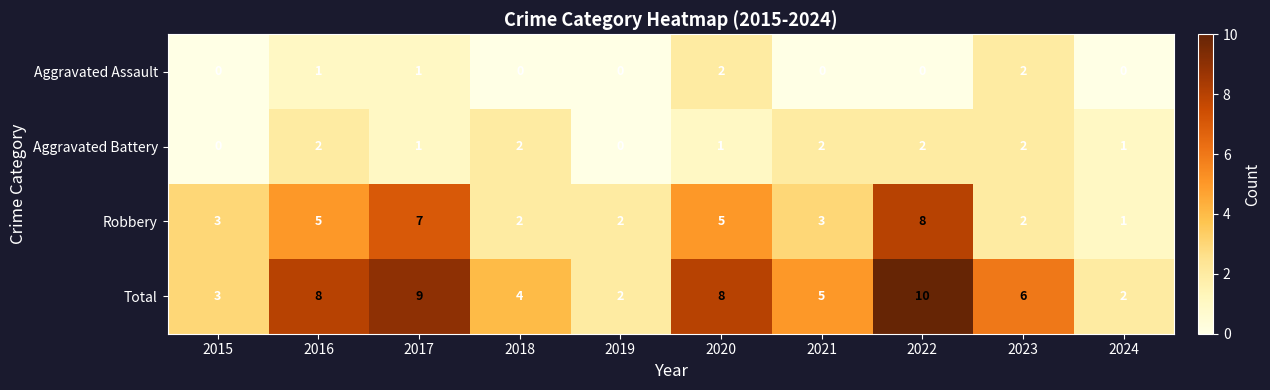

How many Aggravated Battery values are between 1 and 2?

8